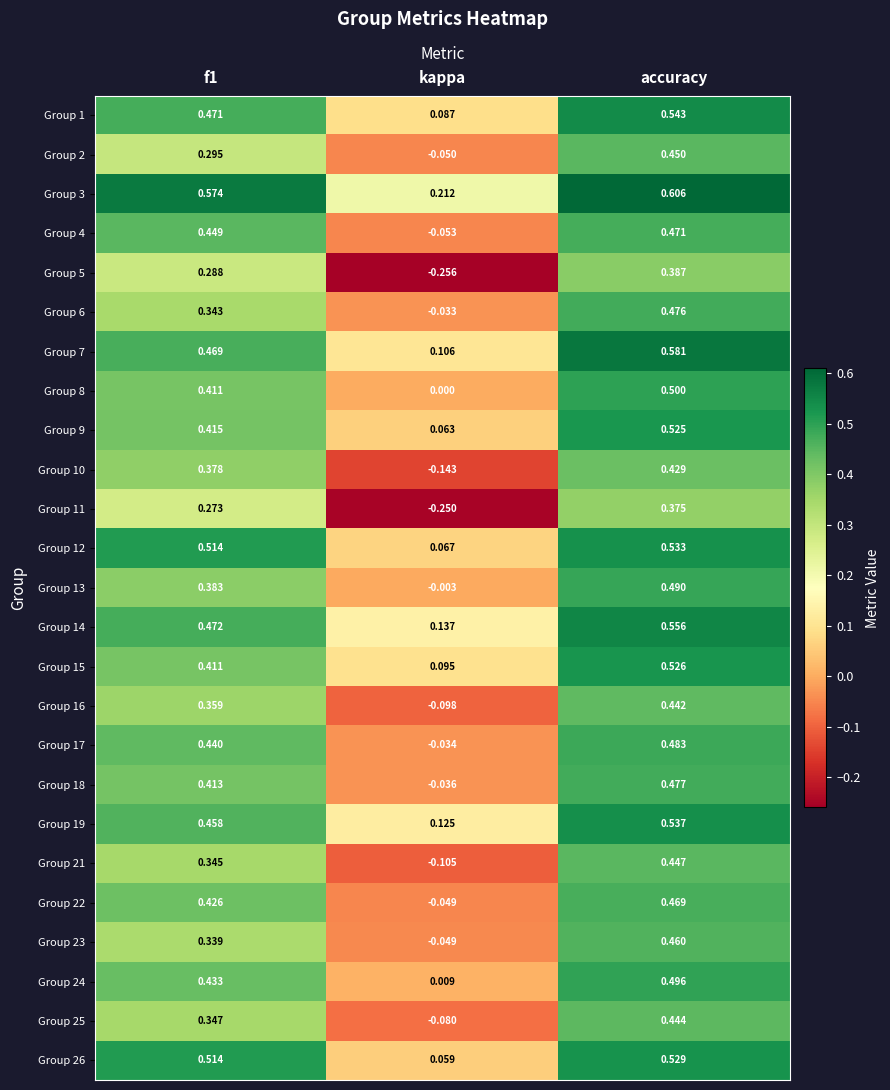

How many categories are shown in the chart?

3